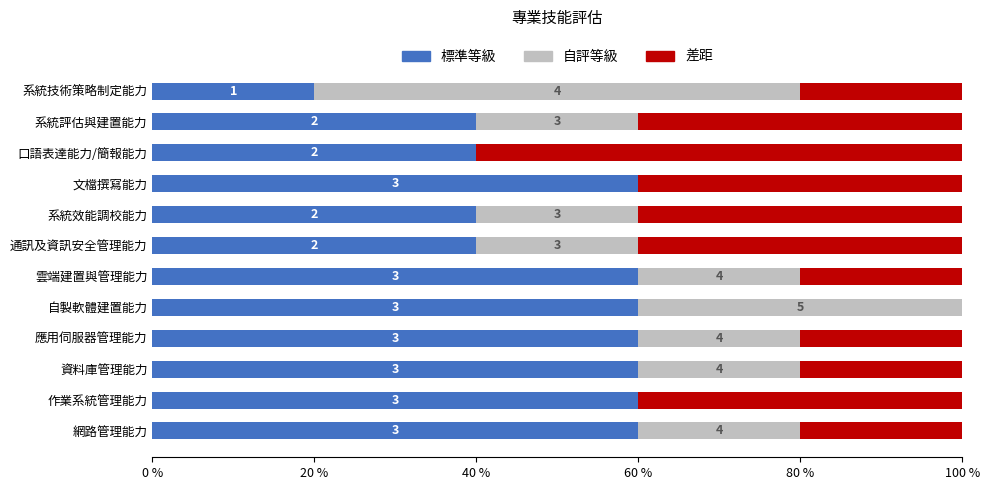

What are all the series names shown in the legend?

標準等級, 自評等級, 差距